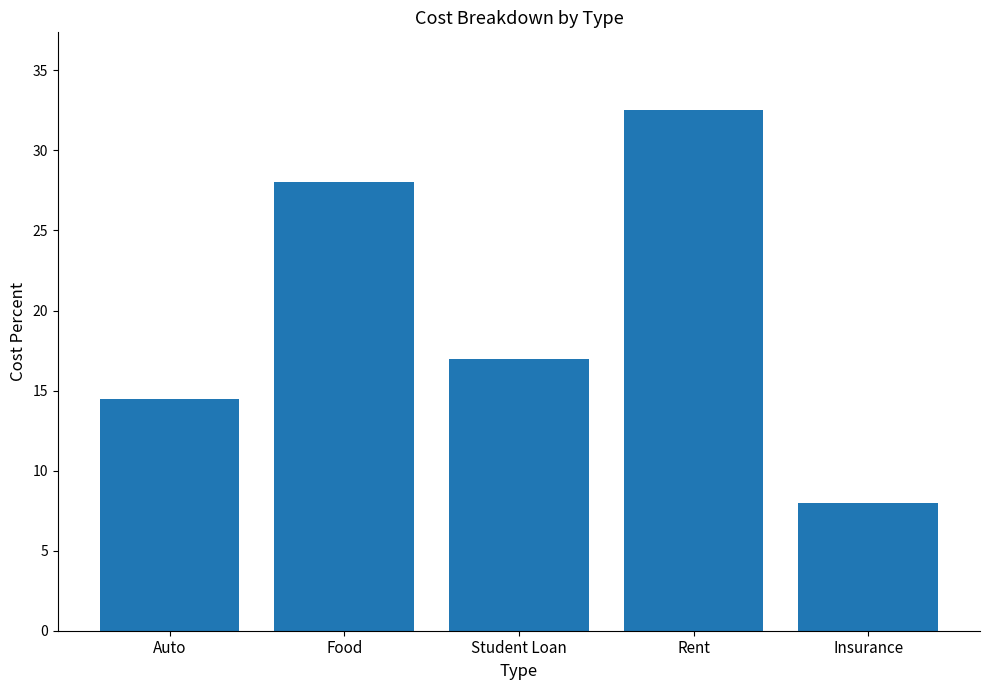

What is the sum of all values?

100.0